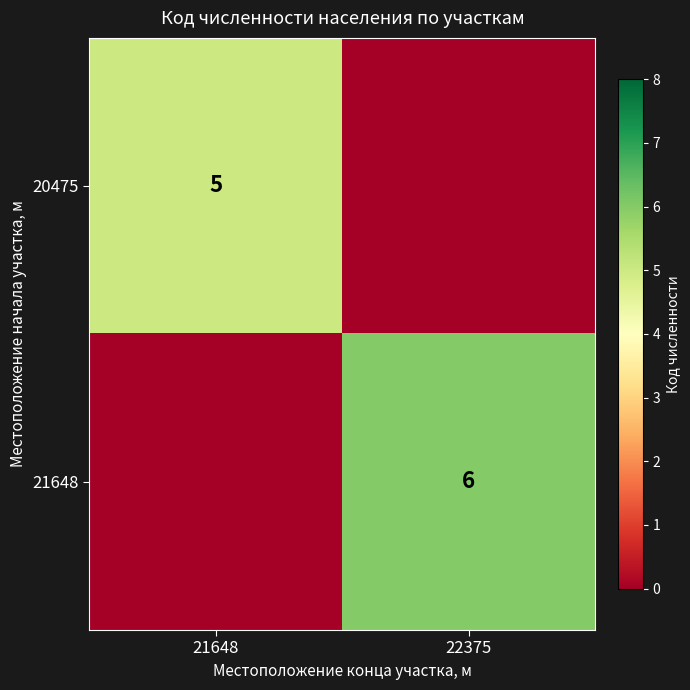

The 21648 series shows 6 at 22375. True or false?

True